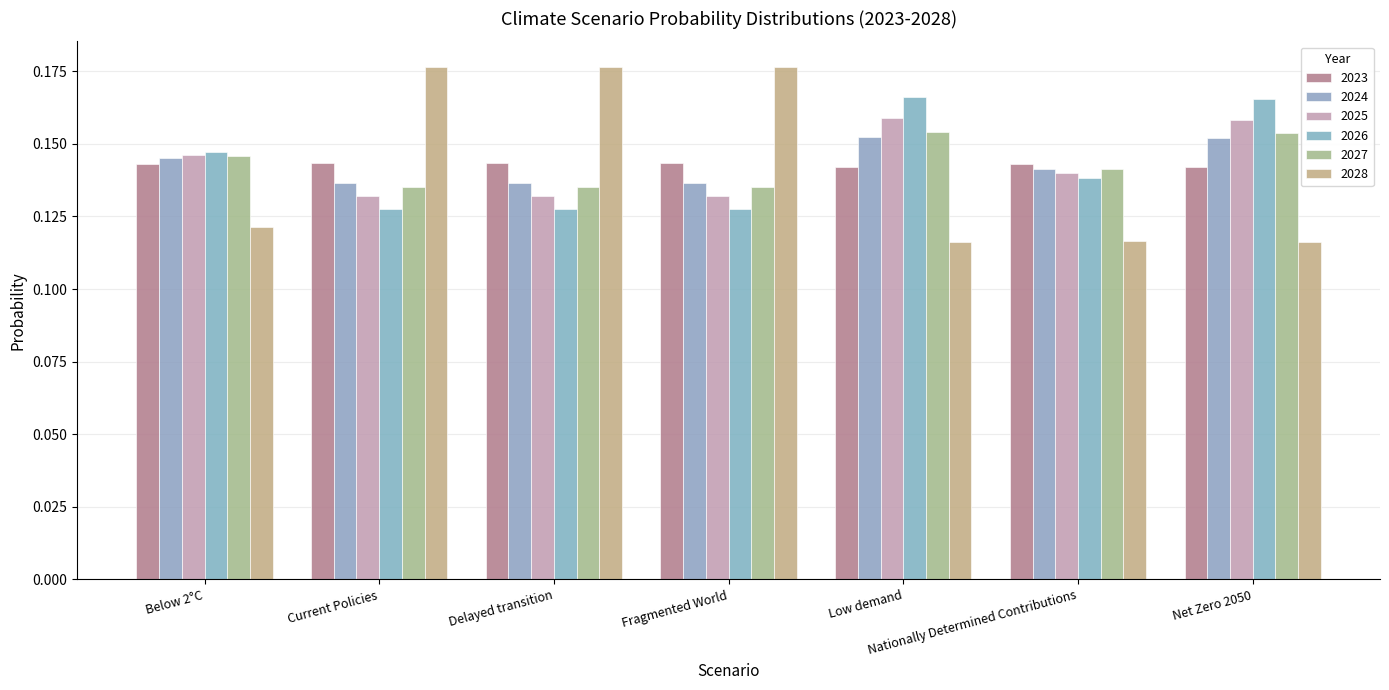

True or false: 2026 has a value of 0.1 at Low demand.

False